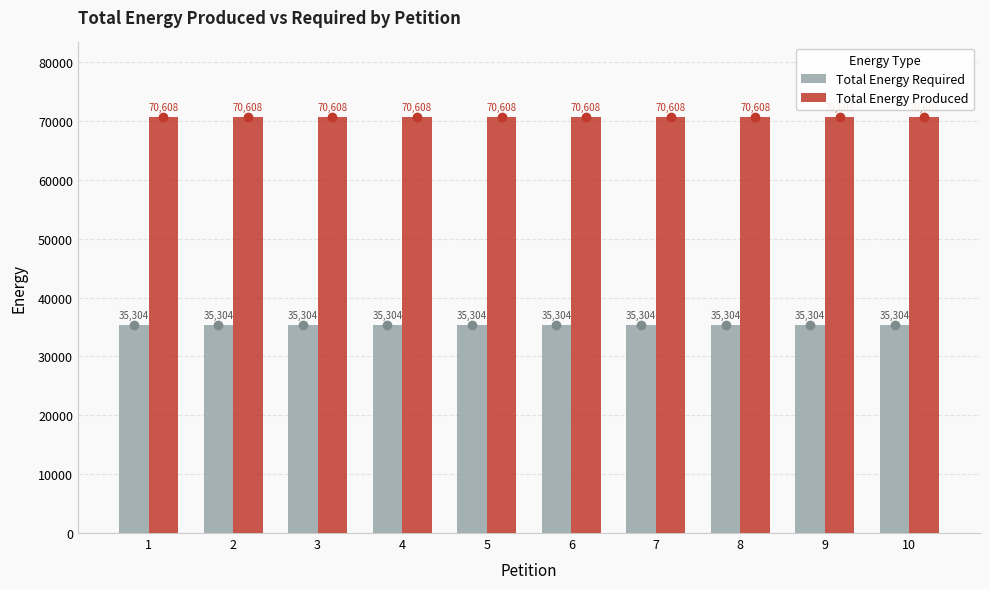

The value of Total Energy Required at 10 is 35304. True or false?

True